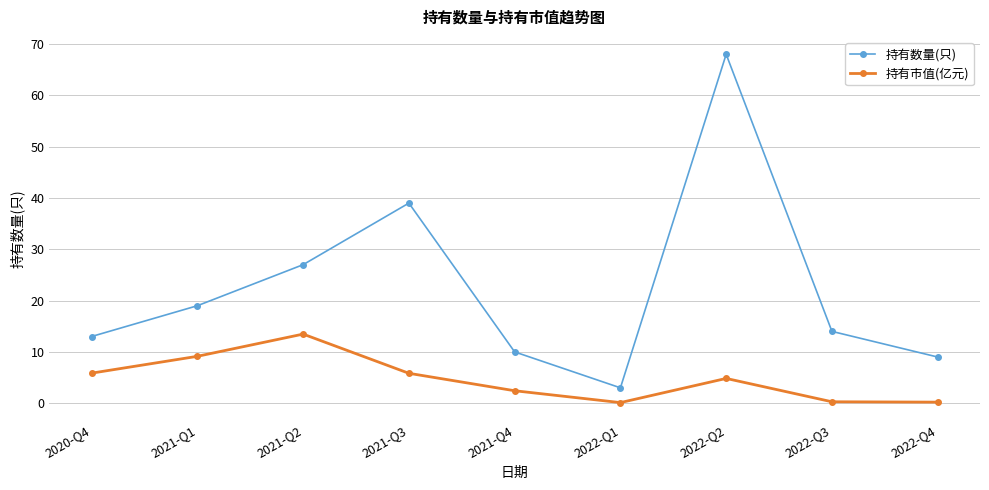

At how many categories does at least one series exceed 33?

2